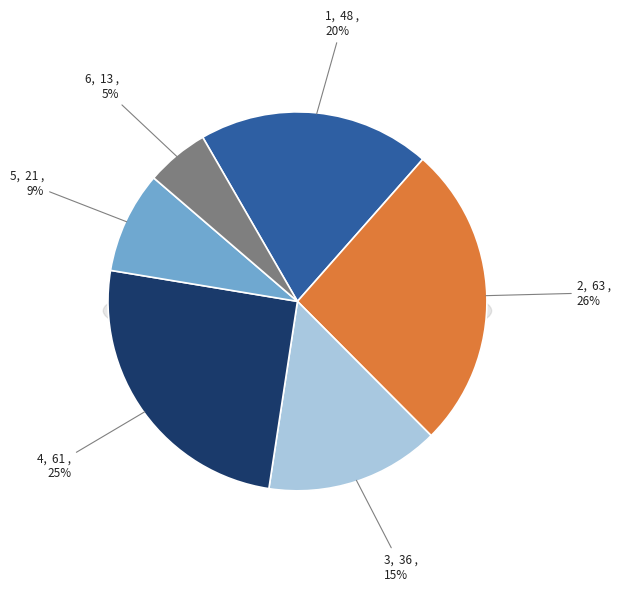

Does 5 account for over 50% of the chart?

No